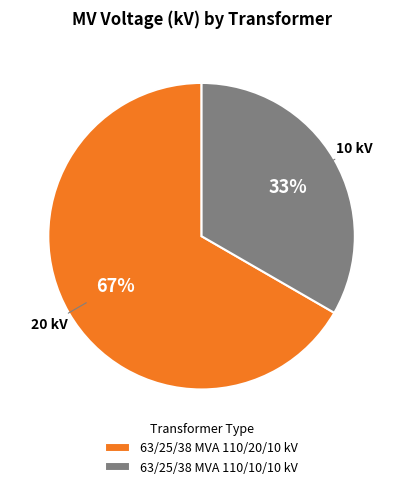

What is the ratio of the value at 63/25/38 MVA 110/10/10 kV to the value at 63/25/38 MVA 110/20/10 kV?

0.5